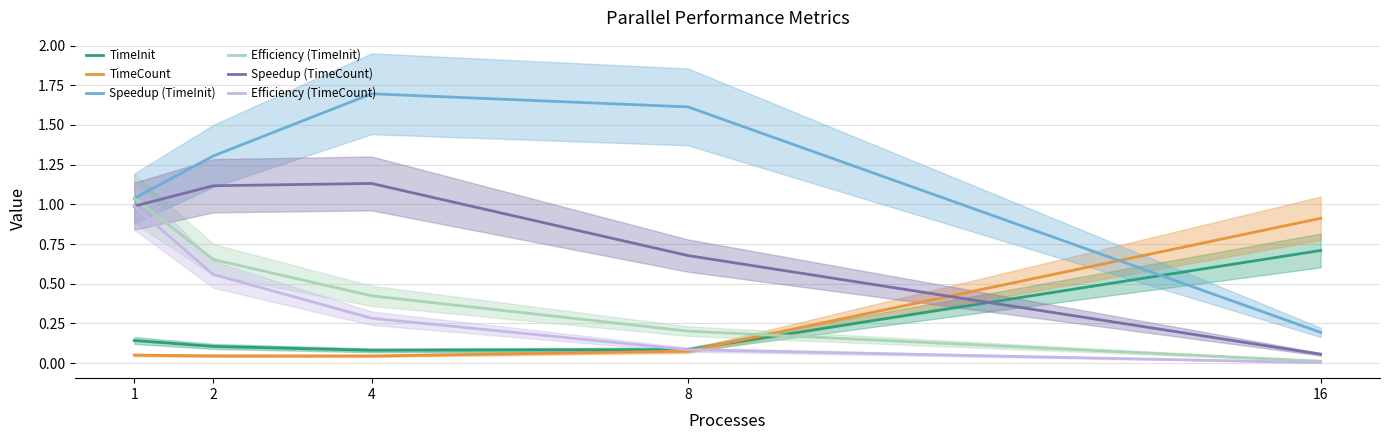

What is the total value across all series at 8?

2.7